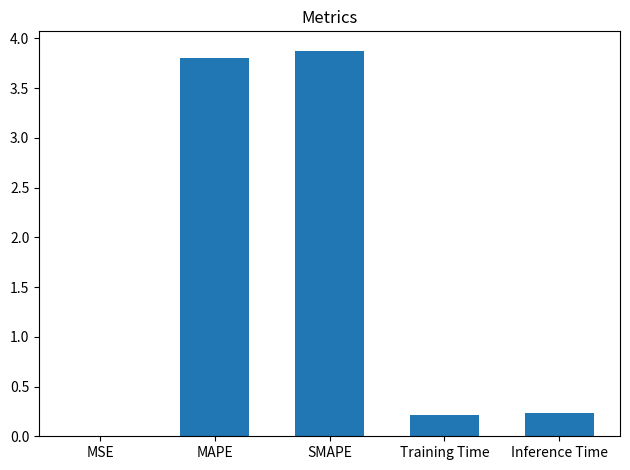

What is the sum of the values at Training Time and MAPE?

4.0